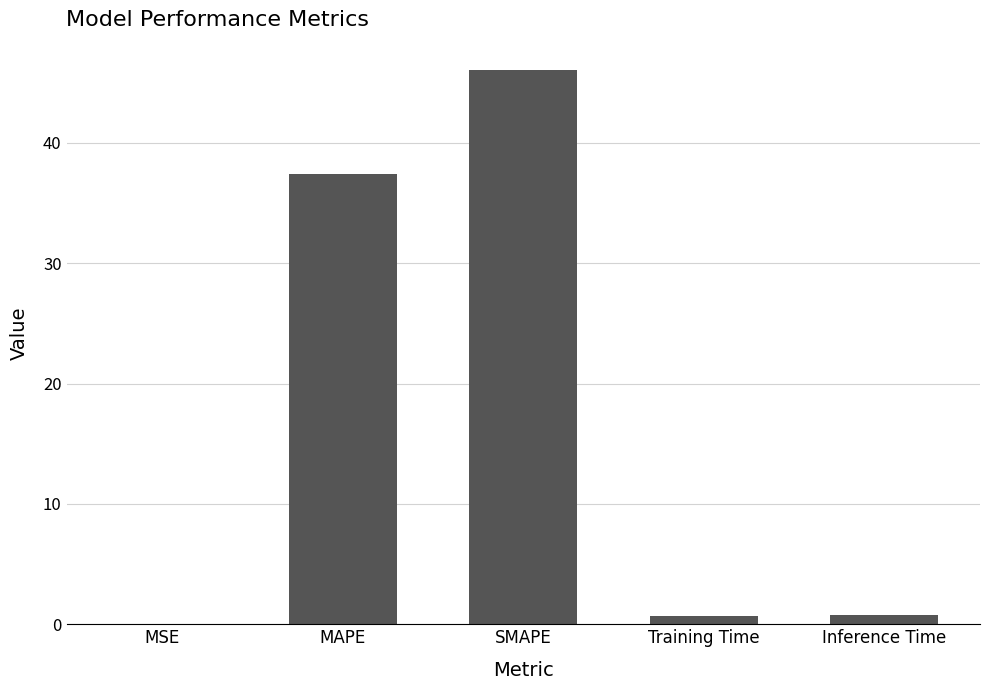

What is the ratio of the value at SMAPE to the value at MAPE?

1.2